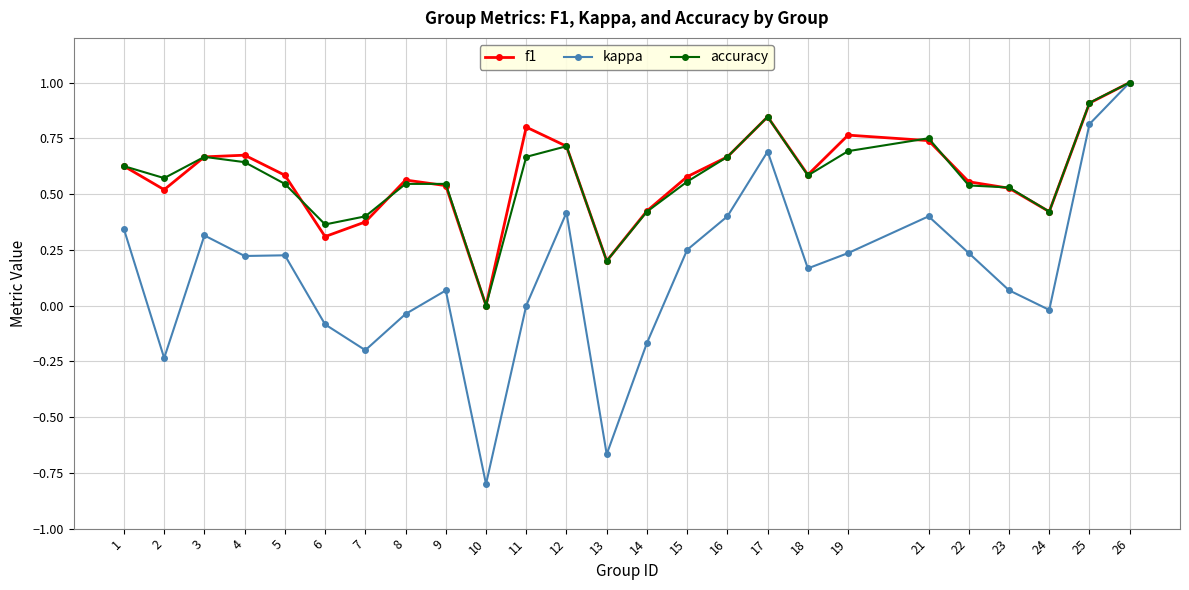

Which category has the highest value across all series?

26